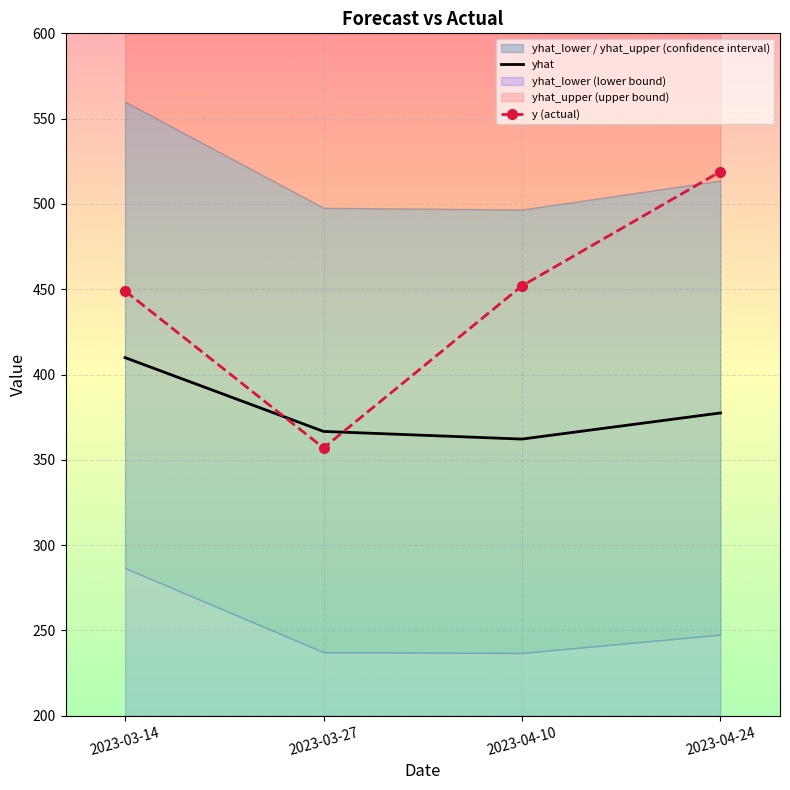

Reading left to right, what are all the values shown in this chart?

yhat: 409.9	366.7	362.2	377.5
y (actual): 449.0	357.0	452.0	519.0